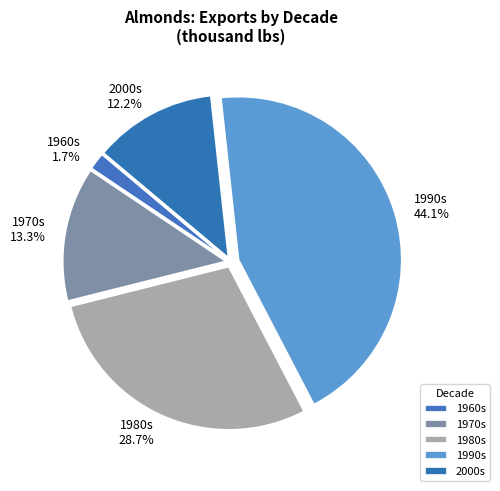

What is the smallest slice in the pie chart?

1960s